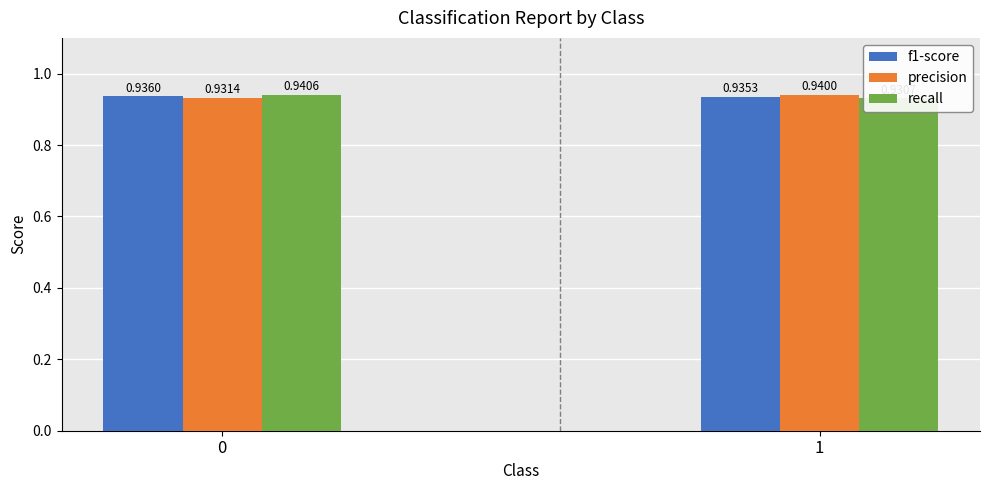

How many series are shown in this chart?

3